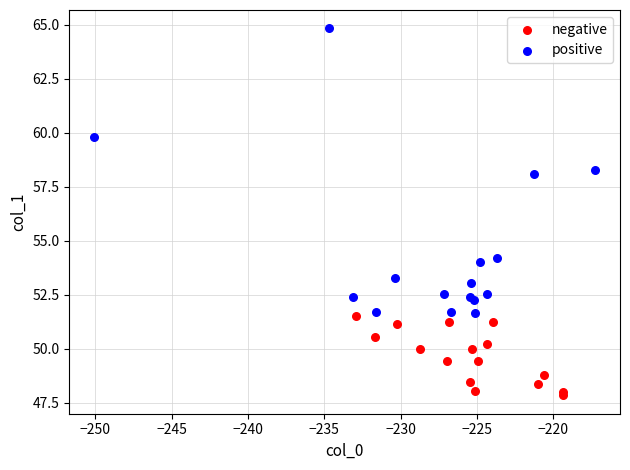

Which series contains the lowest Y value?

negative